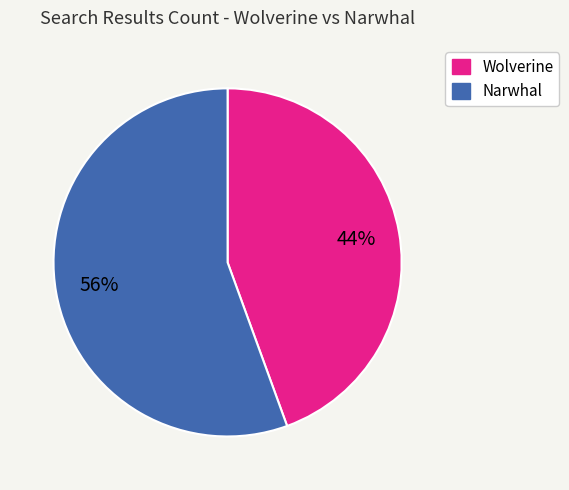

True or false: Narwhal accounts for 70% of the total.

False